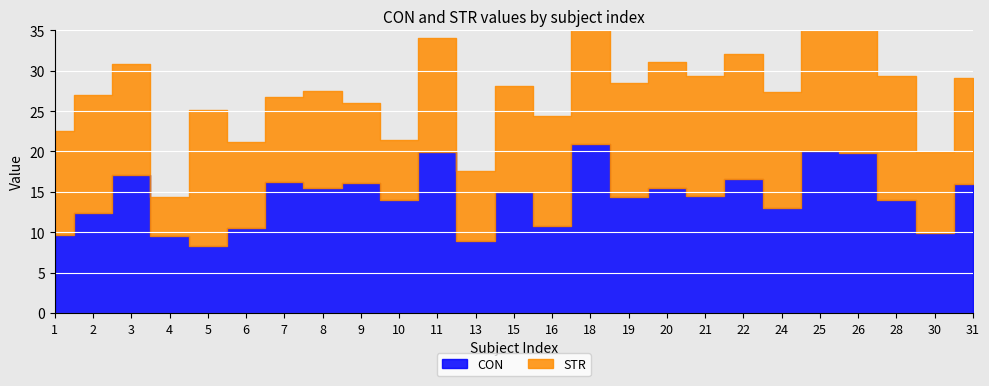

The CON series shows 4.4 at 25. True or false?

False